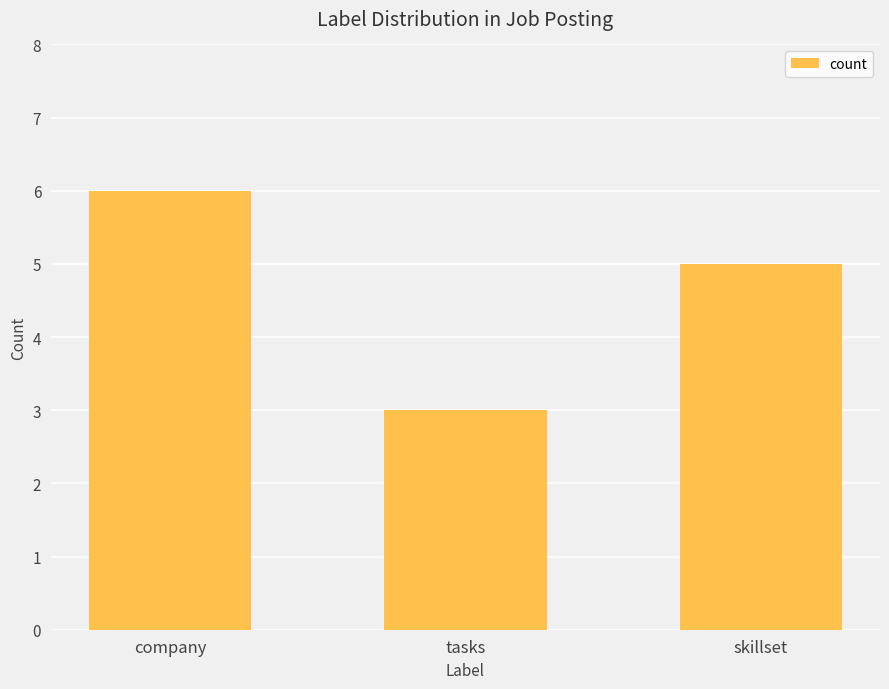

What is the label of the 2nd bar from the right?

tasks